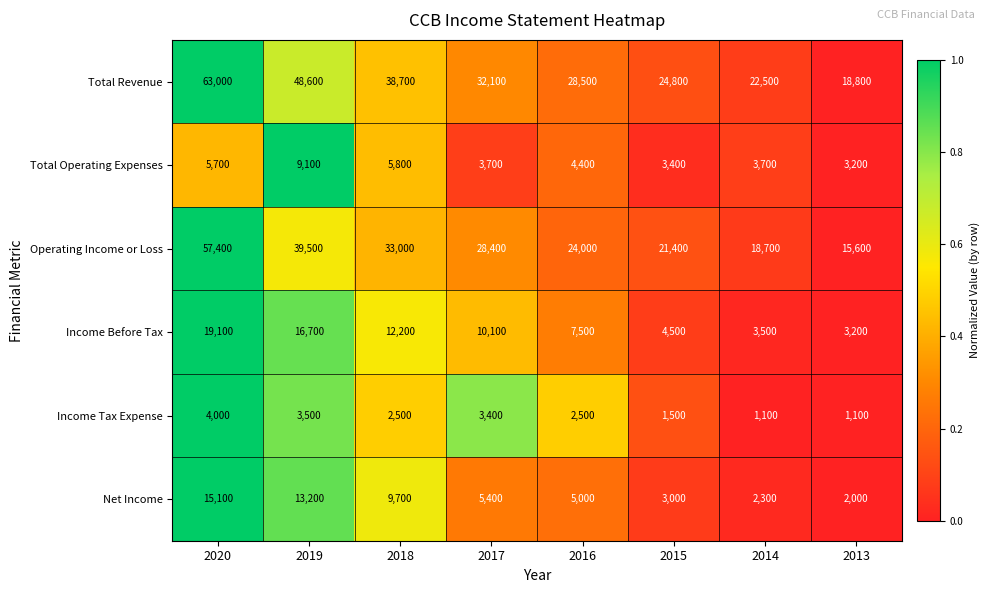

Rank the series by their maximum value, from lowest to highest.

Income Tax Expense, Total Operating Expenses, Net Income, Income Before Tax, Operating Income or Loss, Total Revenue